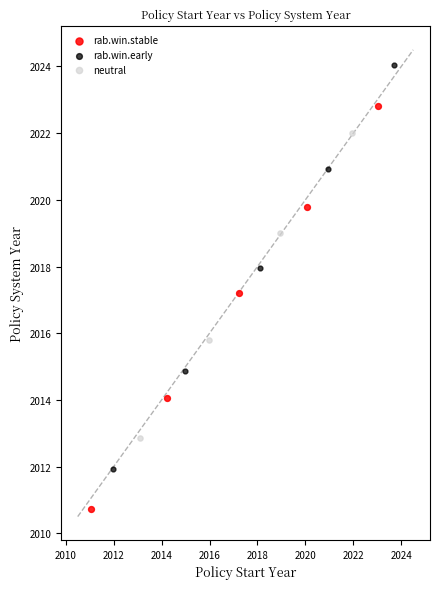

Which series has the largest Y range (max minus min)?

rab.win.early